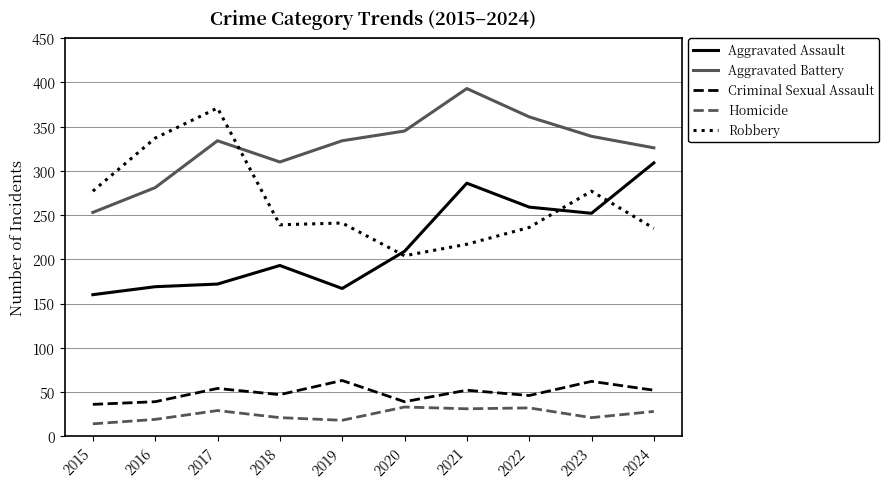

At which label does Robbery first exceed 241?

2015